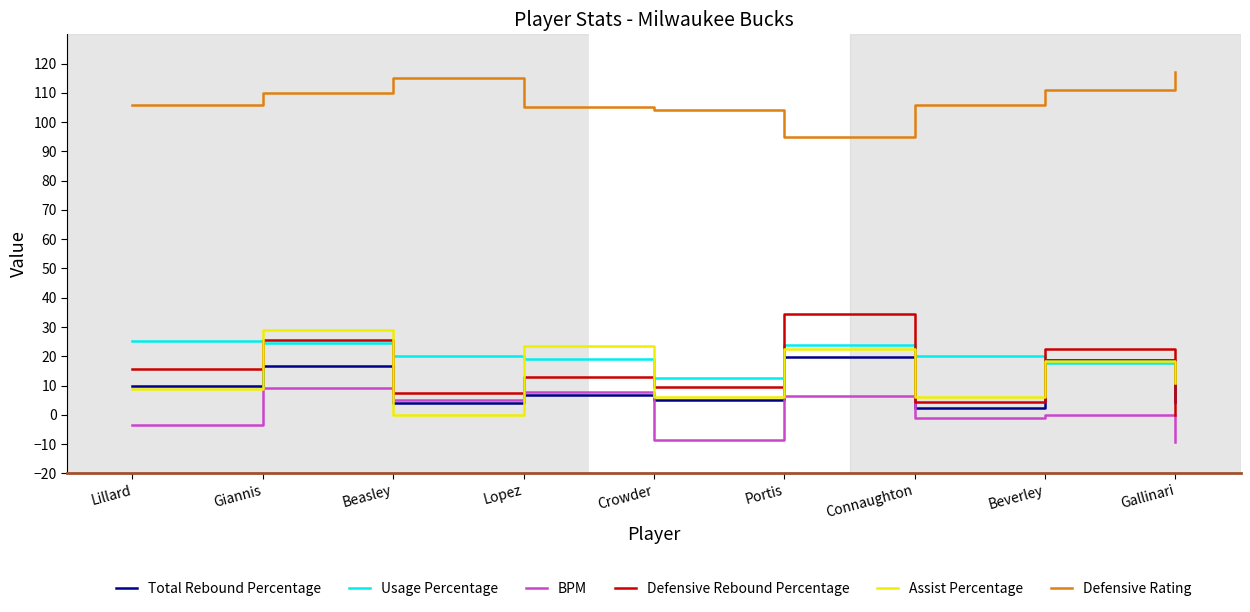

How many lines are shown in the chart?

6